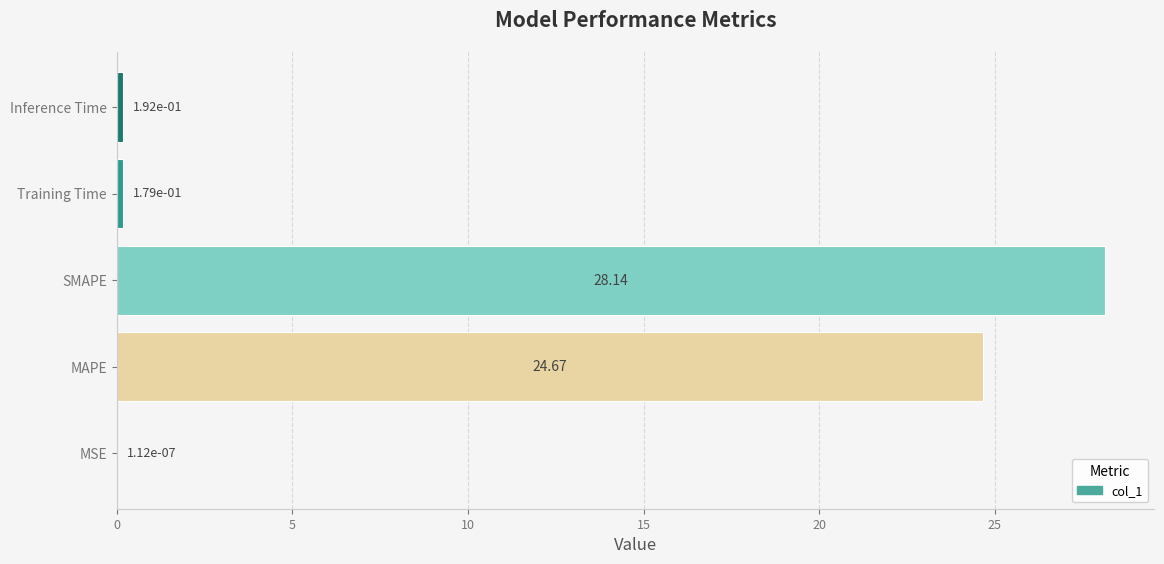

What is the sum of all values?

53.2